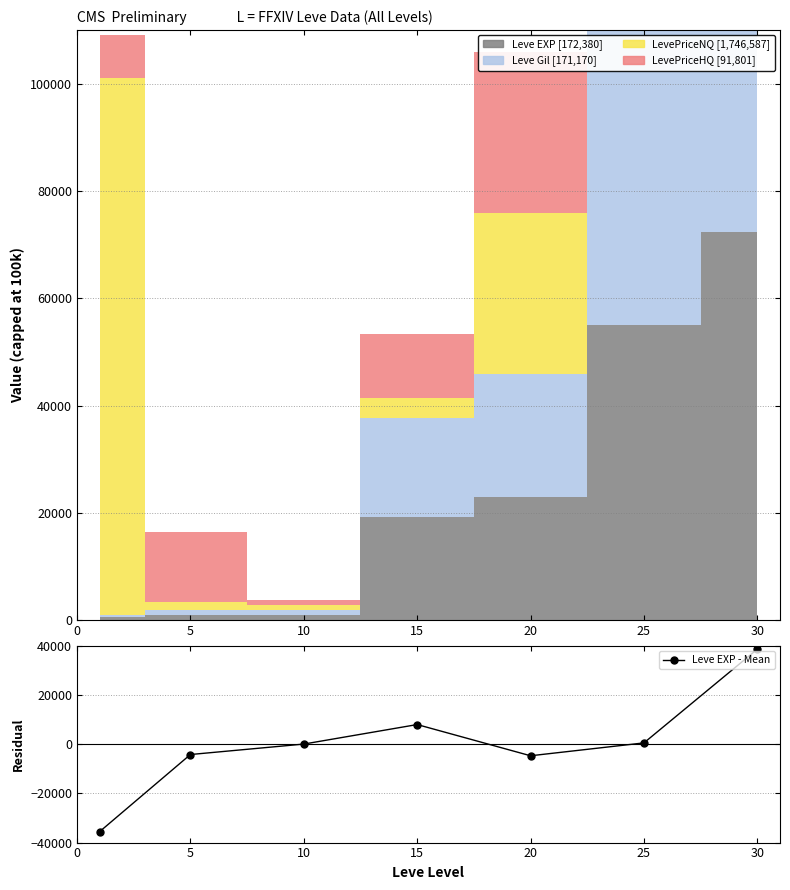

How many interior local valleys (lower than both neighbors) does the data have?

1